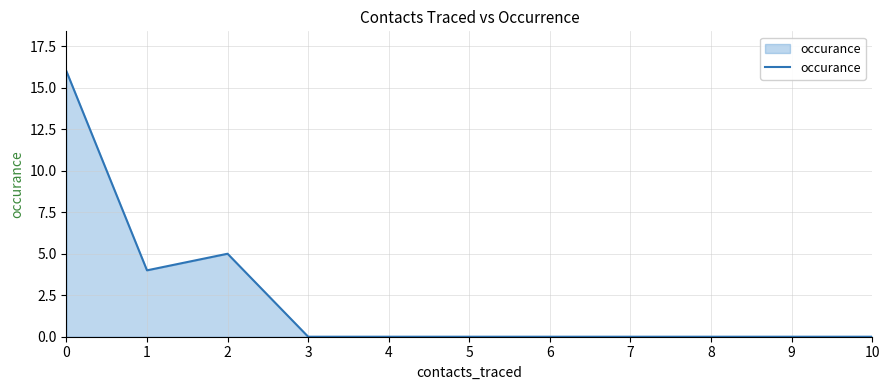

What value does the data have at 0, to the nearest 10?

20